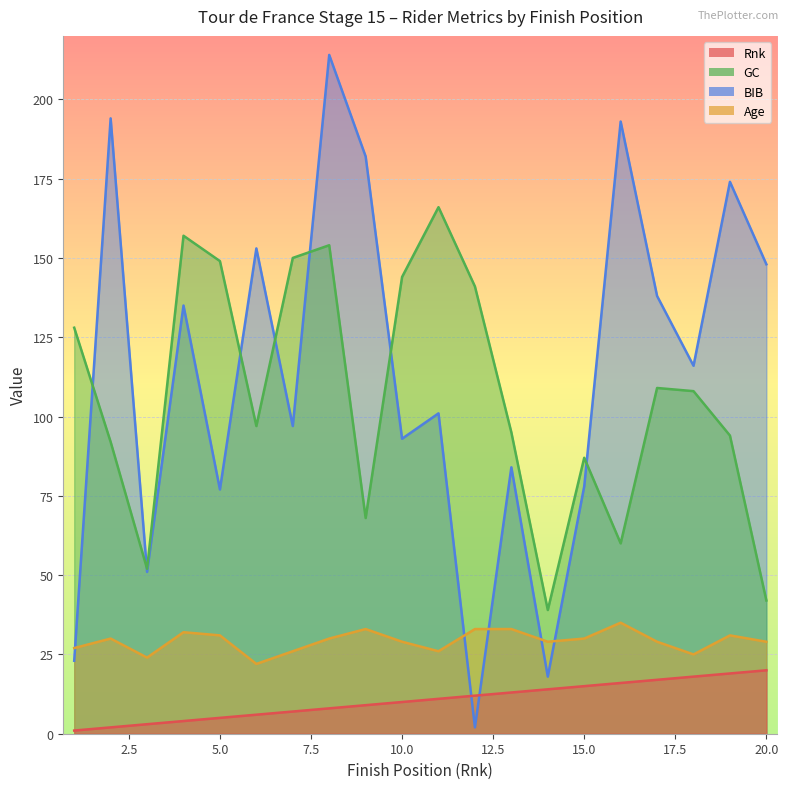

How many data points does each series have?

20